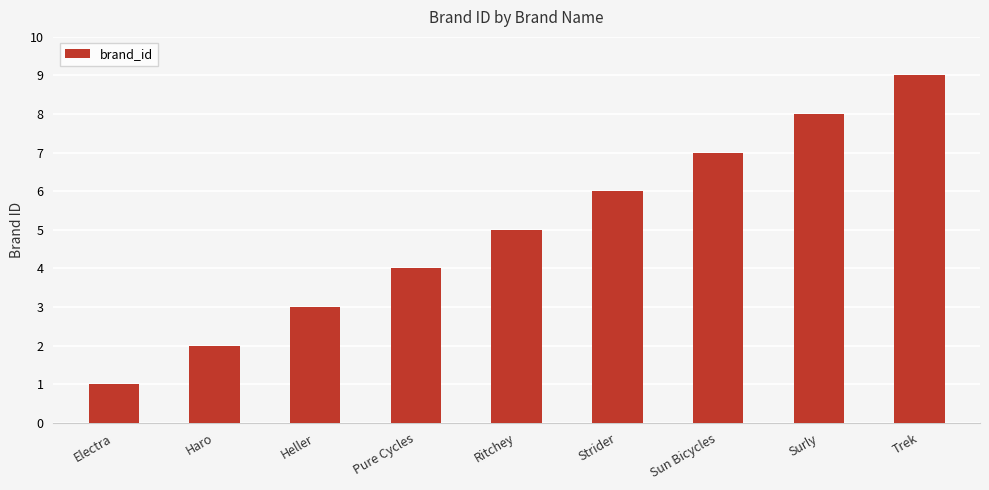

The chart shows a value of 5 at Ritchey. True or false?

True